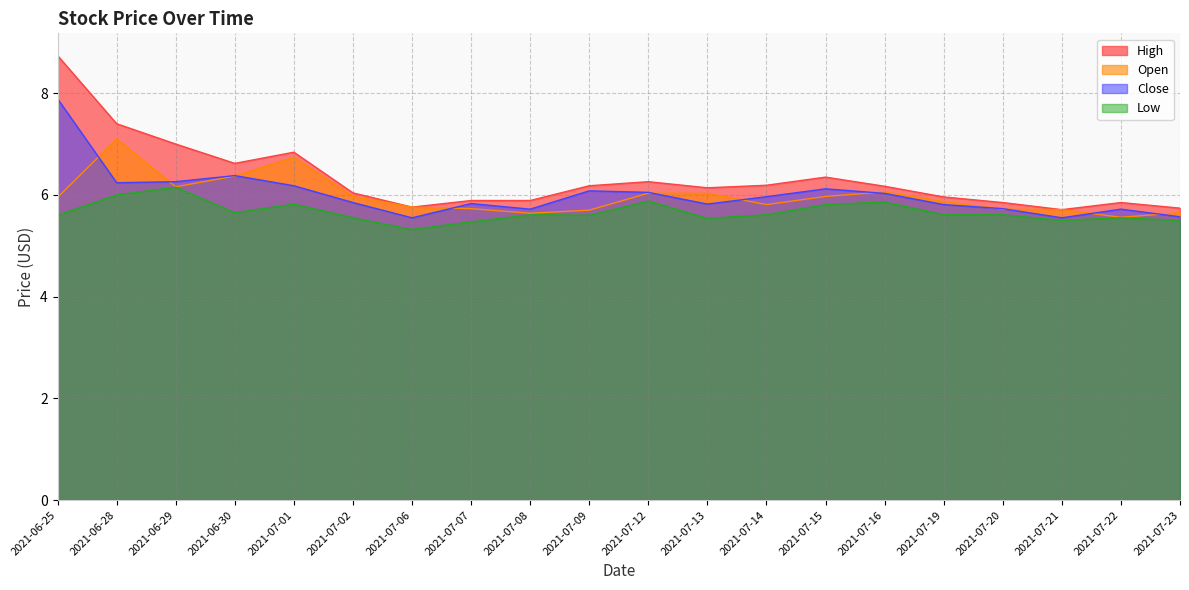

True or false: Close and High cross at least once.

False